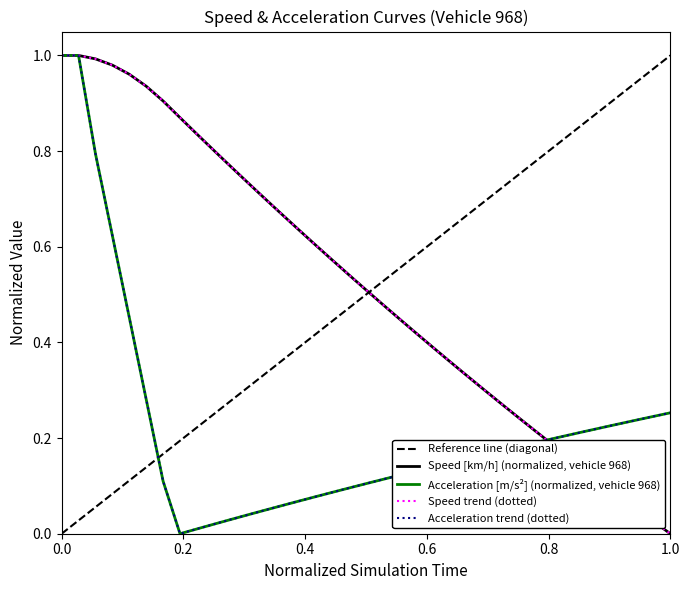

True or false: 속도  [km/h] has more than 2 interior local peaks.

False